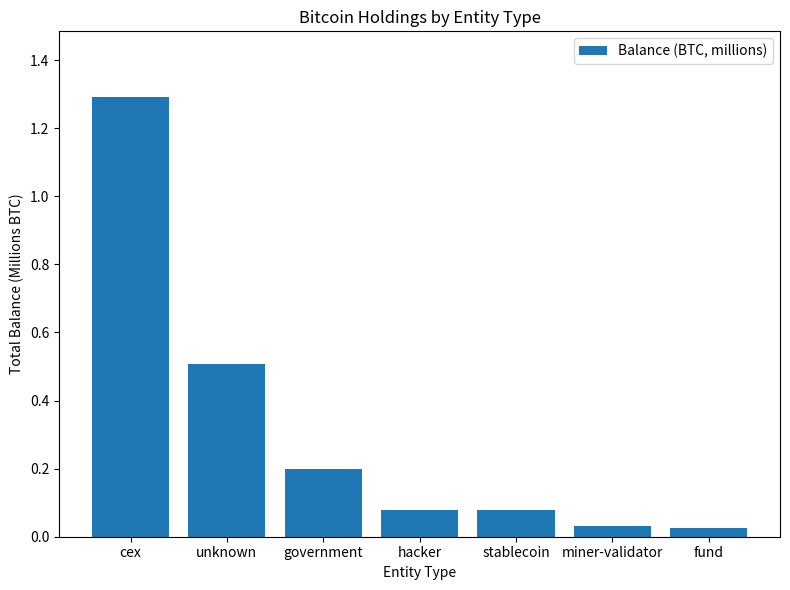

Is it true that the value at hacker is 0.0?

False